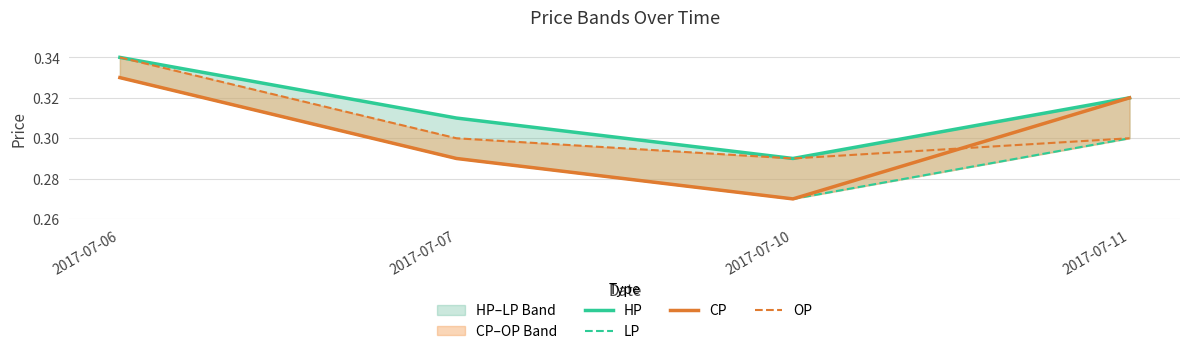

True or false: CP has a value of 0.3 at 2017-07-10.

True